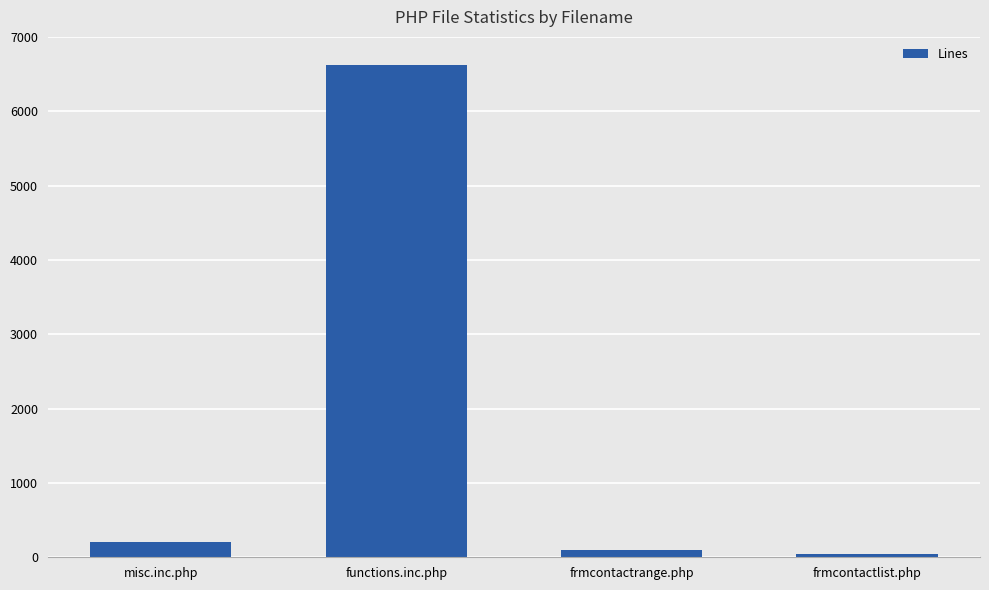

What is the greatest value displayed?

6617